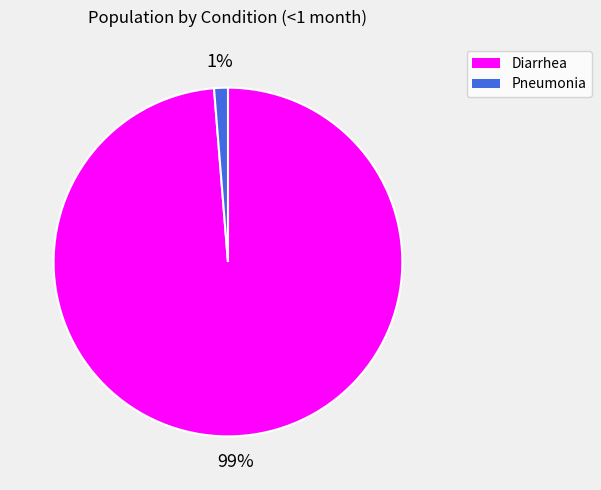

Rank the categories by value from lowest to highest.

Pneumonia, Diarrhea